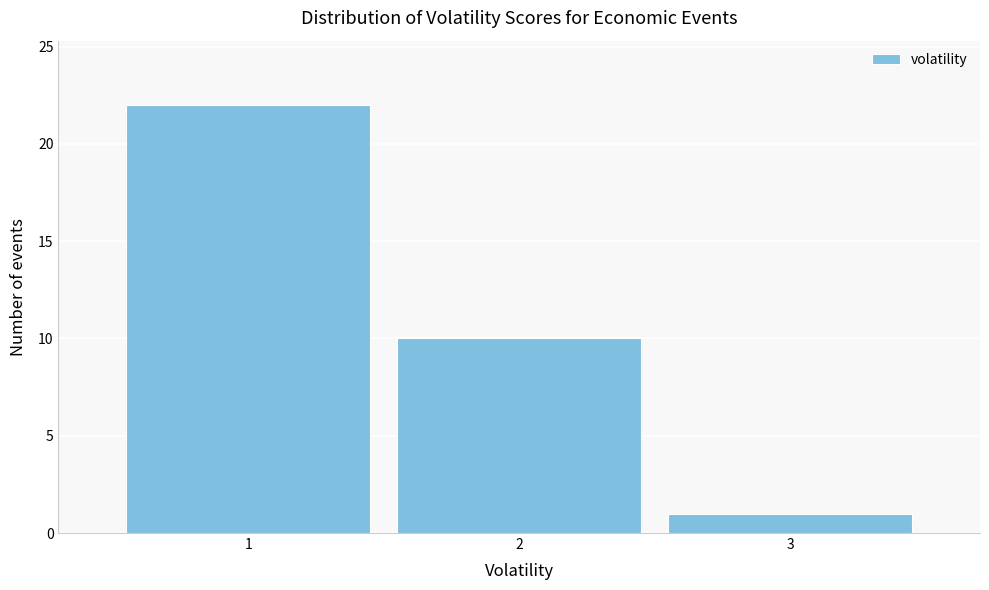

What is the height of the bar covering 2.5 to 3.5 on the x-axis? The values are not printed on the chart, so give them approximately, as read against the axis.

1